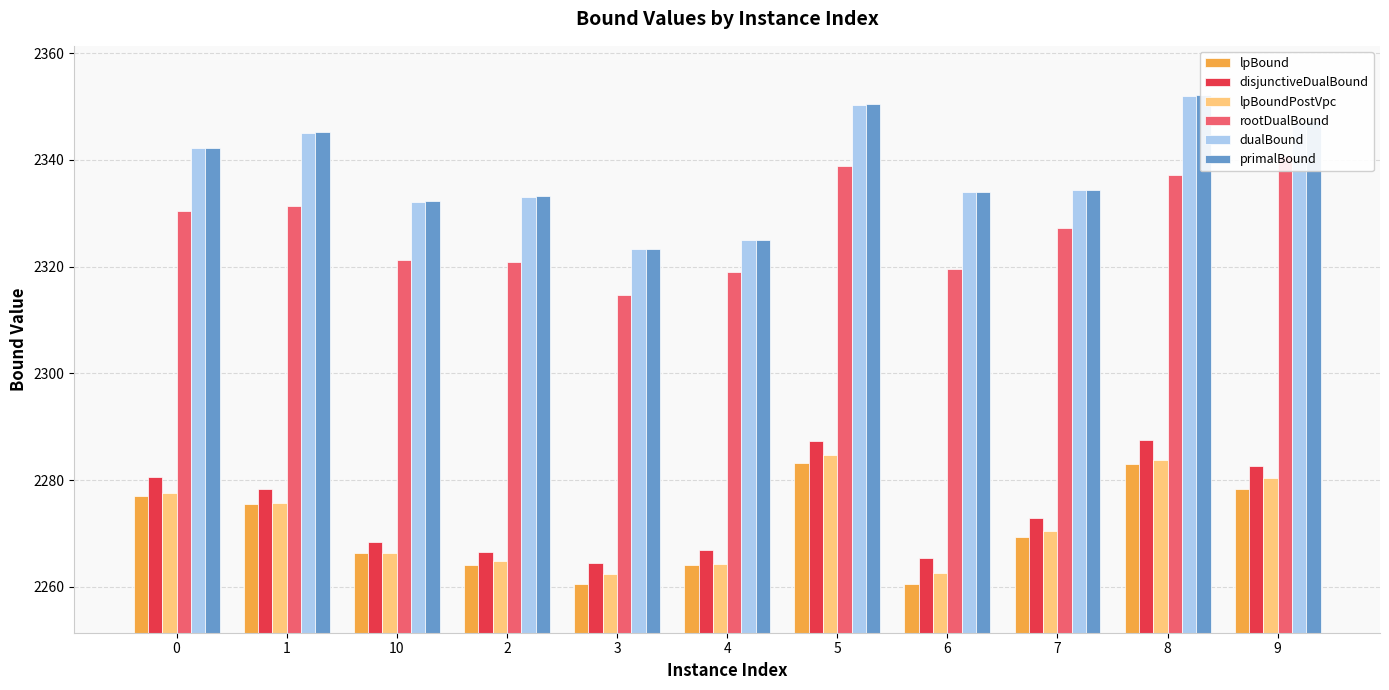

Reading left to right, extract all data points from this chart.

lpBound: 0=2277.1	1=2275.4	10=2266.3	2=2264.2	3=2260.6	4=2264.2	5=2283.2	6=2260.6	7=2269.4	8=2283.1	9=2278.4
disjunctiveDualBound: 0=2280.5	1=2278.3	10=2268.5	2=2266.5	3=2264.5	4=2267.0	5=2287.4	6=2265.4	7=2272.9	8=2287.6	9=2282.6
lpBoundPostVpc: 0=2277.6	1=2275.7	10=2266.3	2=2264.9	3=2262.5	4=2264.3	5=2284.7	6=2262.5	7=2270.4	8=2283.7	9=2280.3
rootDualBound: 0=2330.3	1=2331.5	10=2321.2	2=2321.0	3=2314.7	4=2318.9	5=2338.8	6=2319.6	7=2327.3	8=2337.1	9=2340.7
dualBound: 0=2342.3	1=2345.1	10=2332.2	2=2333.1	3=2323.3	4=2324.9	5=2350.4	6=2333.9	7=2334.3	8=2352.0	9=2347.1
primalBound: 0=2342.3	1=2345.3	10=2332.2	2=2333.2	3=2323.3	4=2325.0	5=2350.5	6=2333.9	7=2334.3	8=2352.2	9=2347.3